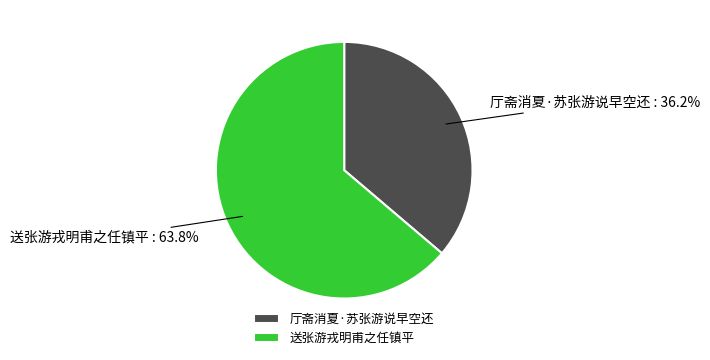

Which category accounts for the majority?

送张游戎明甫之任镇平